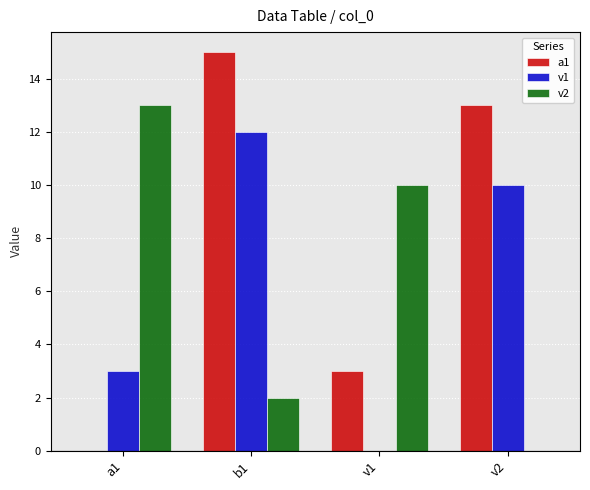

What is the maximum value for v1?

12